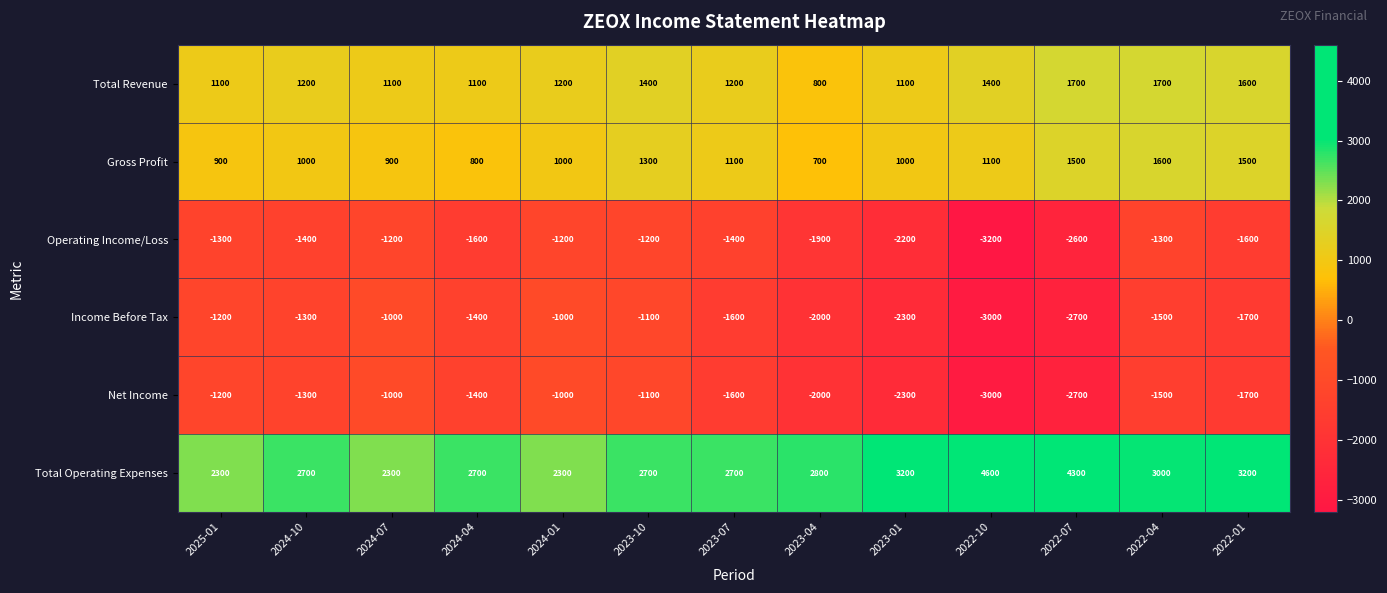

Which series has the largest total across all categories?

Total Operating Expenses